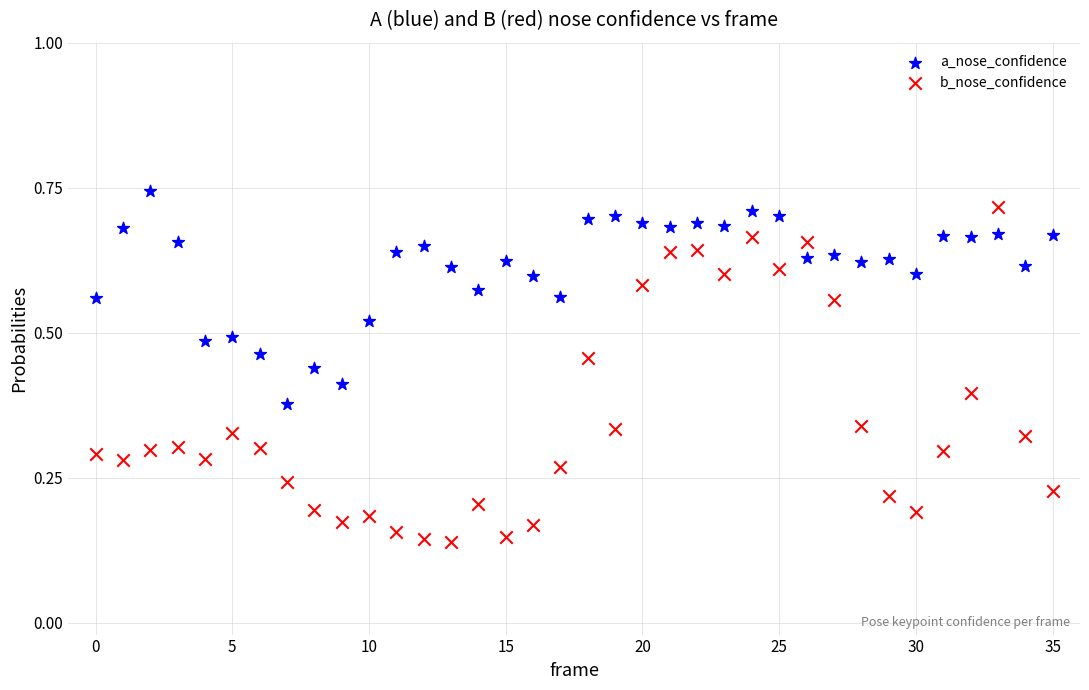

Which series has the largest Y range (max minus min)?

b_nose_confidence